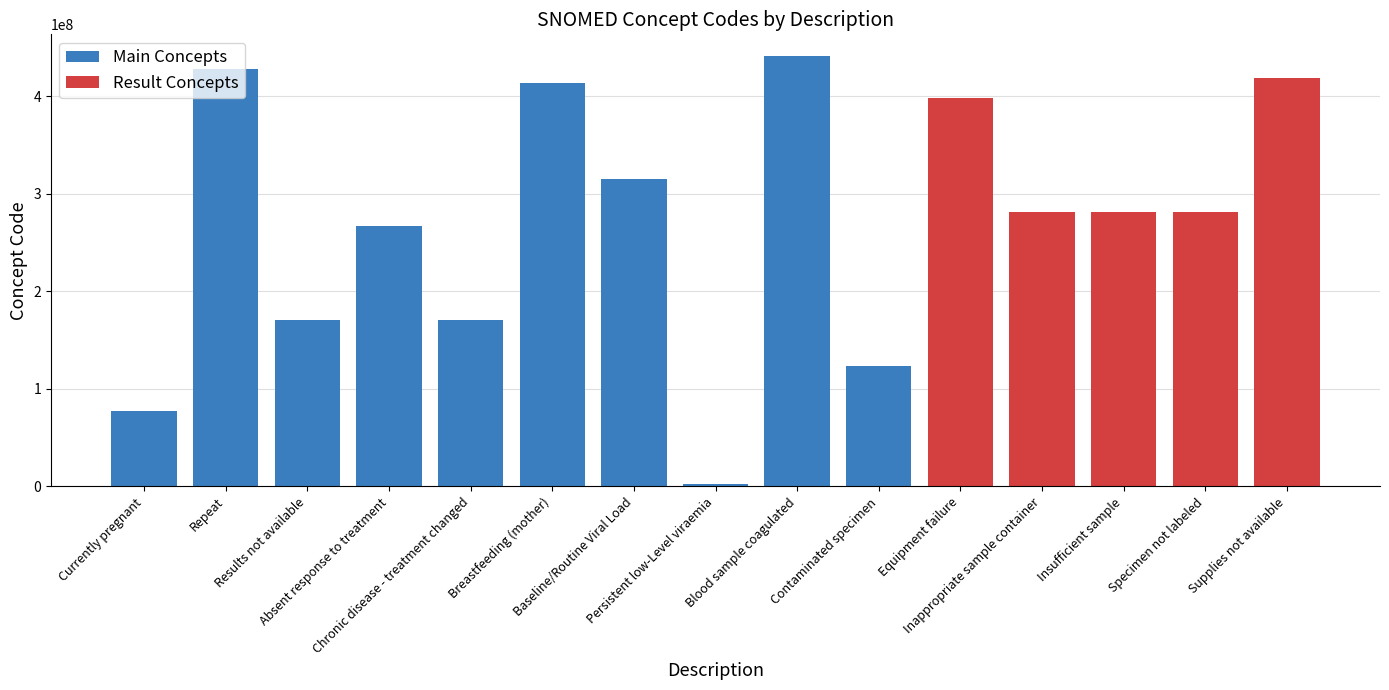

Are the bars grouped side by side (vs. stacked)?

No